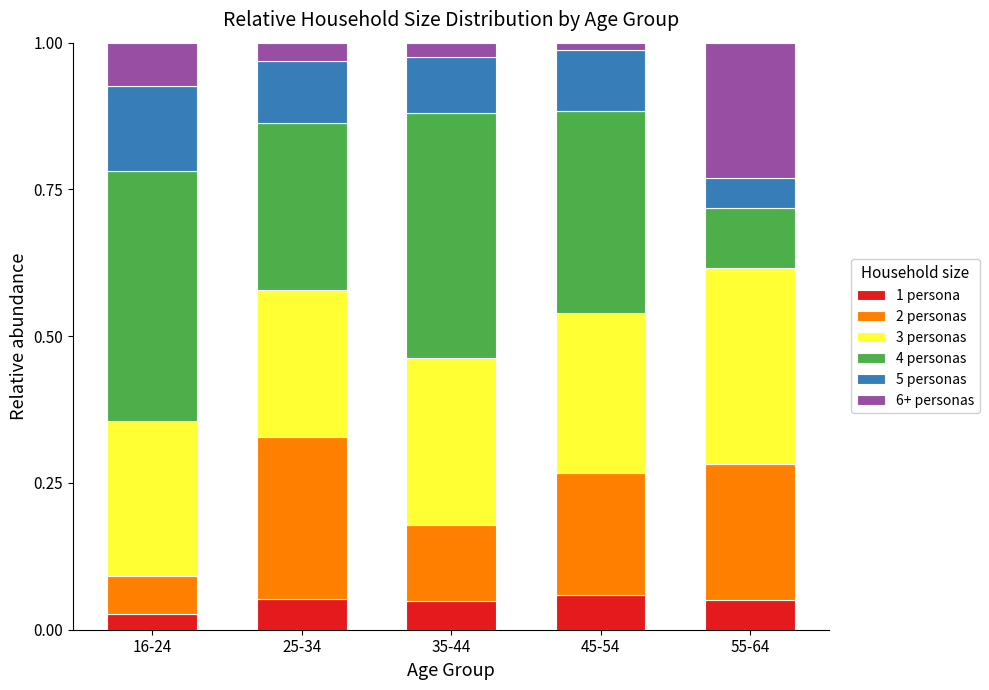

Count the 1 persona values in the range 0 to 1.

5